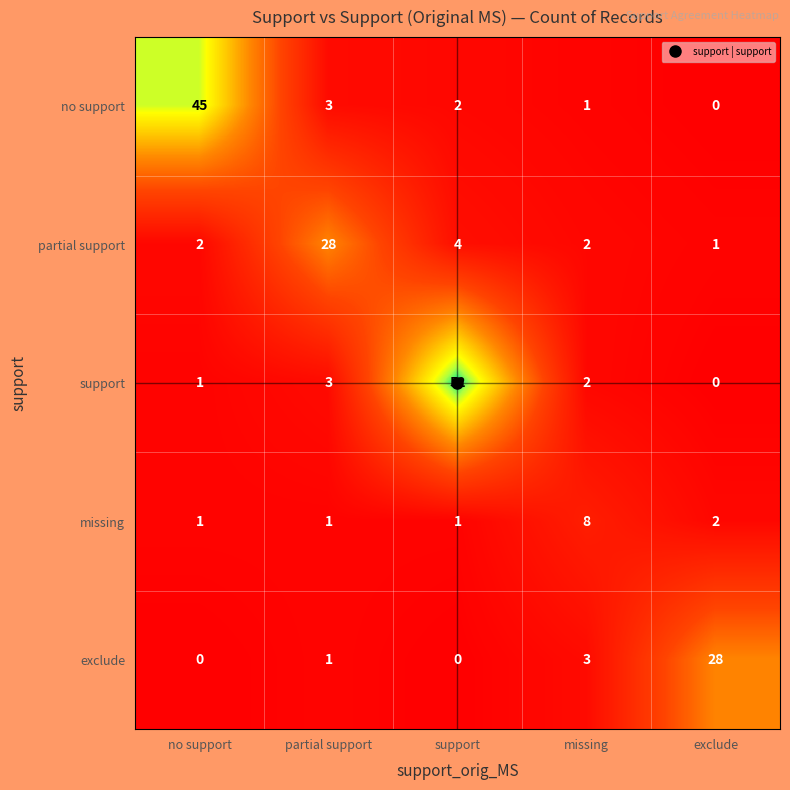

What is the difference between the maximum and minimum values in the no support series?

45